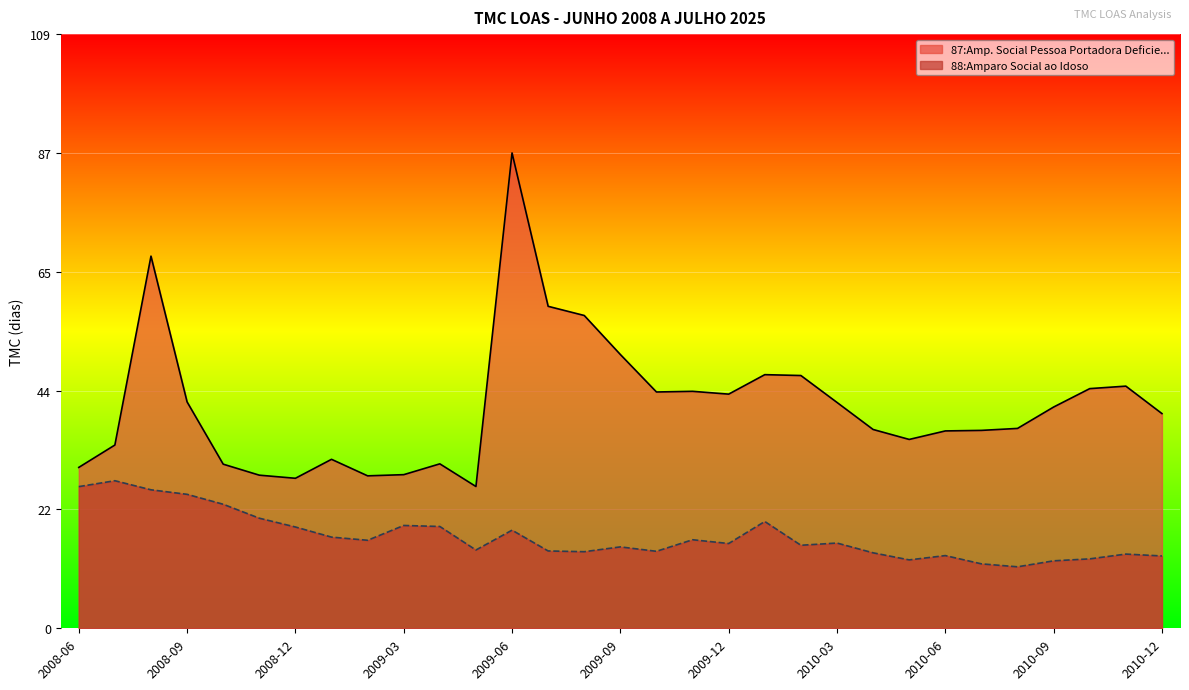

True or false: 88:Amparo Social ao Idoso has a value of 4.8 at 2010-09.

False